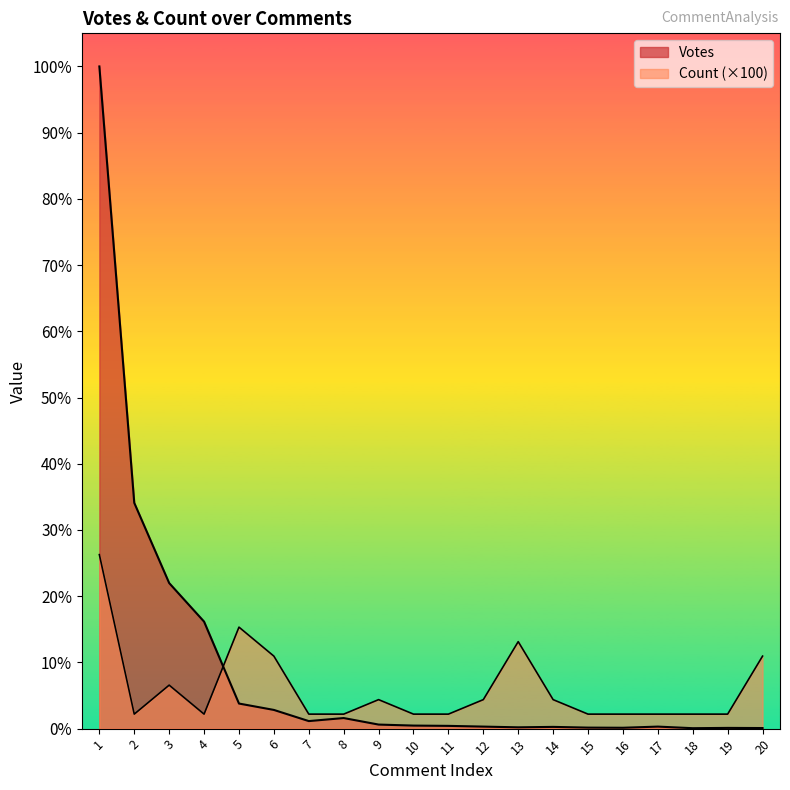

At which category is the sum across all series the highest?

1